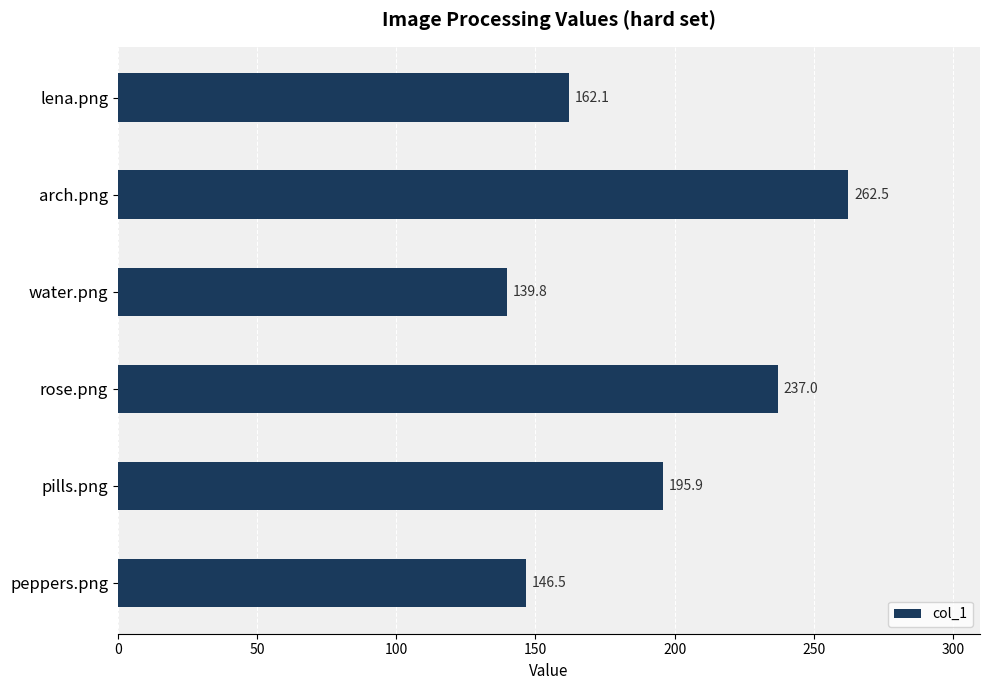

Which label corresponds to the largest value in the chart?

arch.png